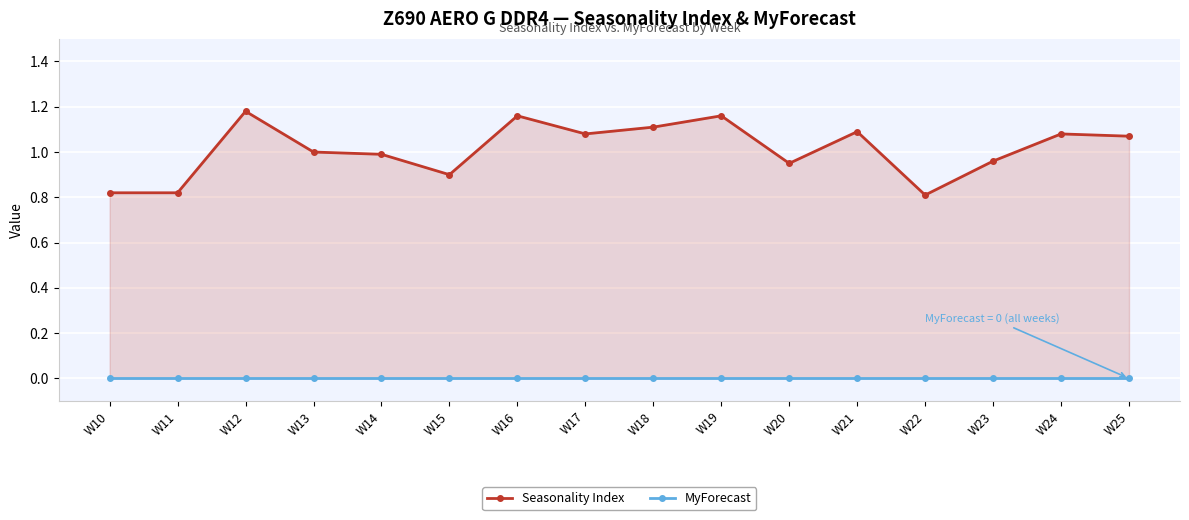

Rank the series by their maximum value, from highest to lowest.

Seasonality Index, MyForecast